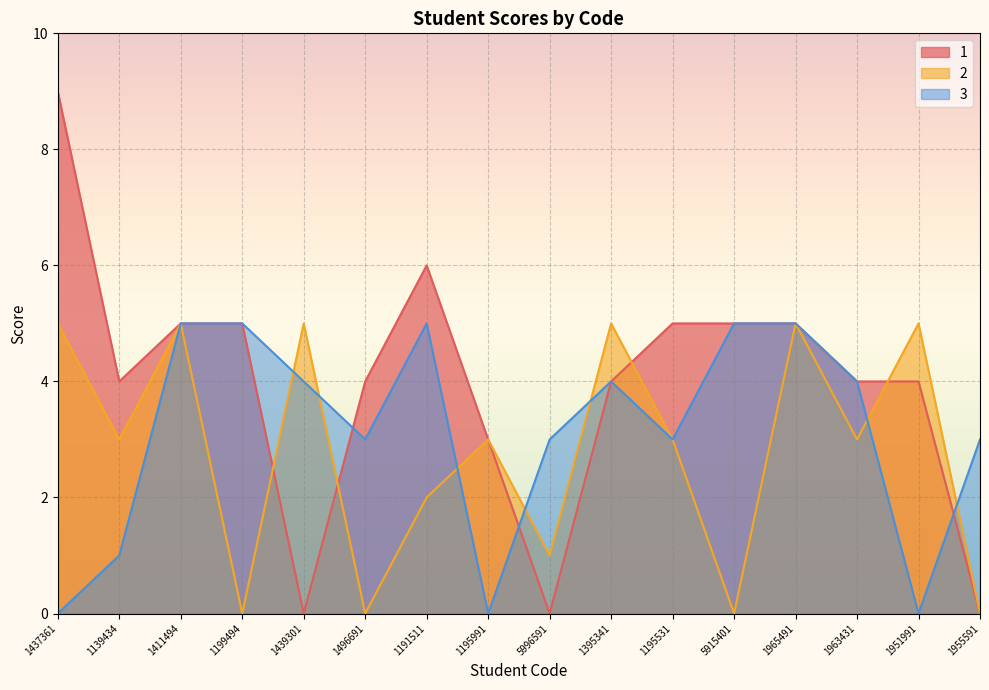

What is the difference between the maximum and minimum values in the 1 series?

9